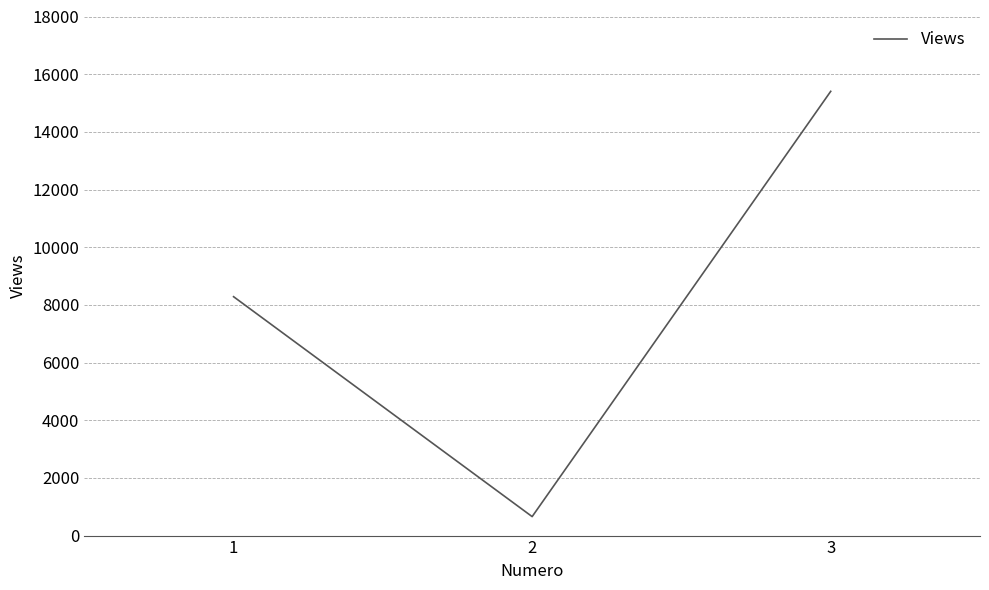

True or false: the data shows 658 at 2.

True